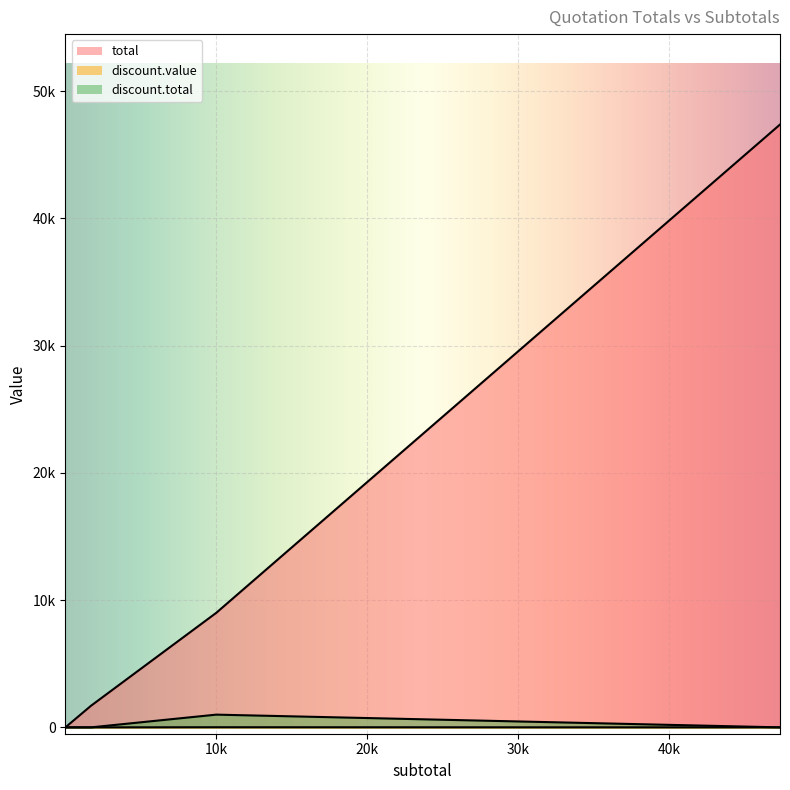

At which label does total reach its minimum?

0.01